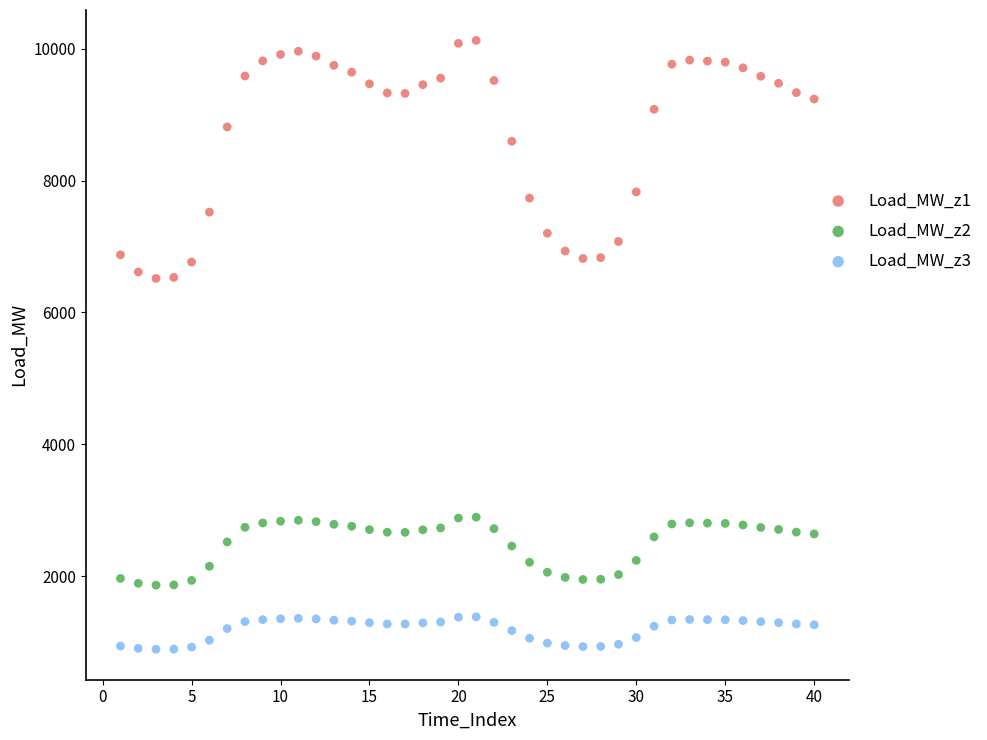

What are all the series names shown in the legend?

Load_MW_z1, Load_MW_z2, Load_MW_z3